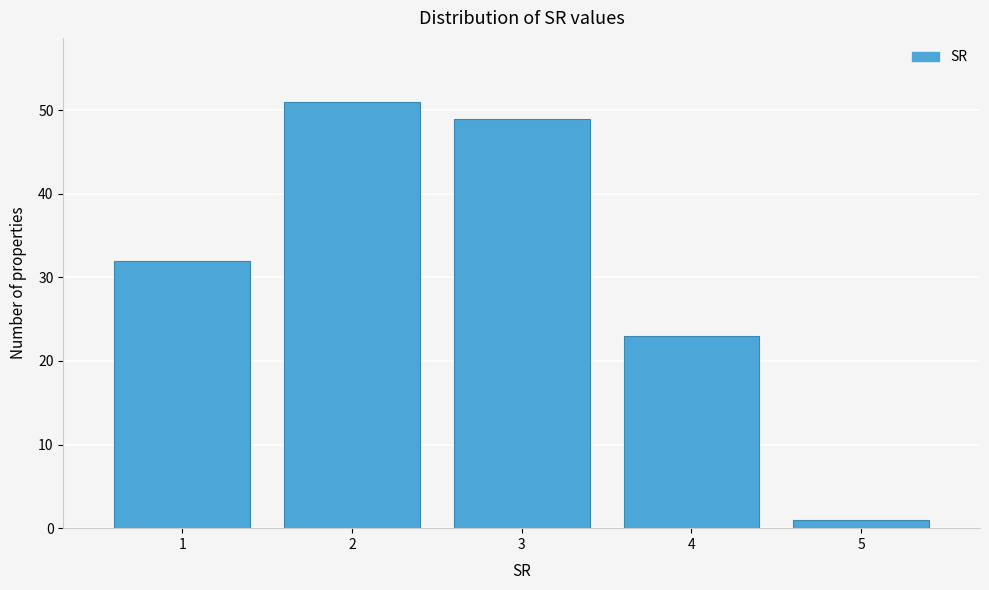

How tall is the bar that spans 1.5 to 2.5 on the x-axis? The values are not printed on the chart, so give them approximately, as read against the axis.

51